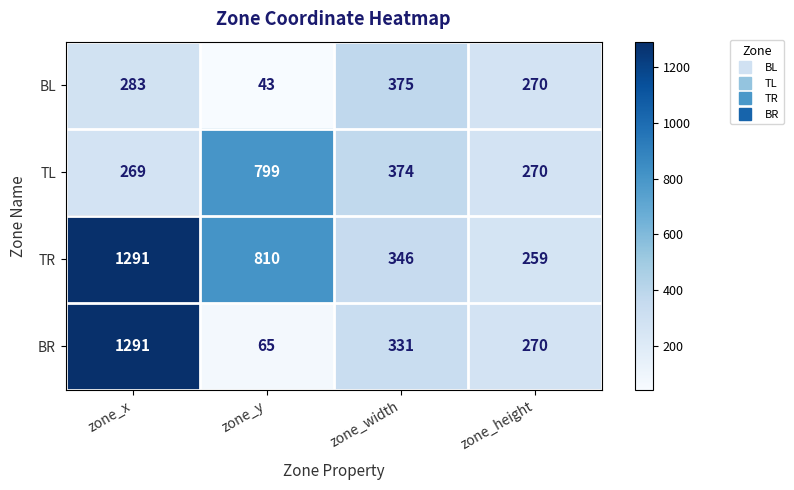

What is the difference between the highest and lowest values at zone_x?

1022